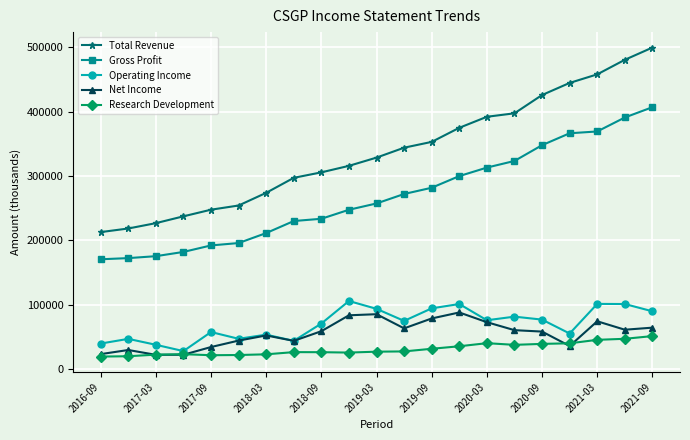

Which series has the widest spread of values?

Total Revenue